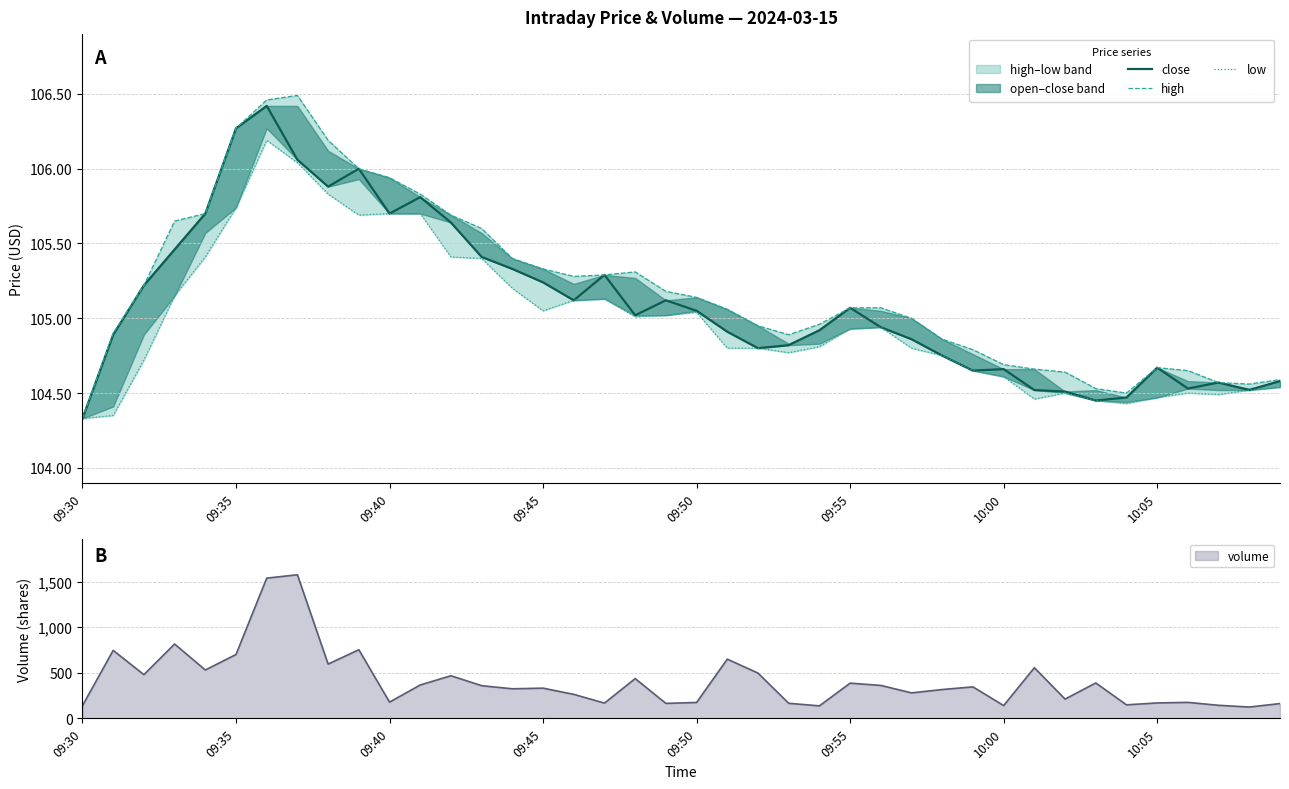

True or false: high and close cross at least once.

False